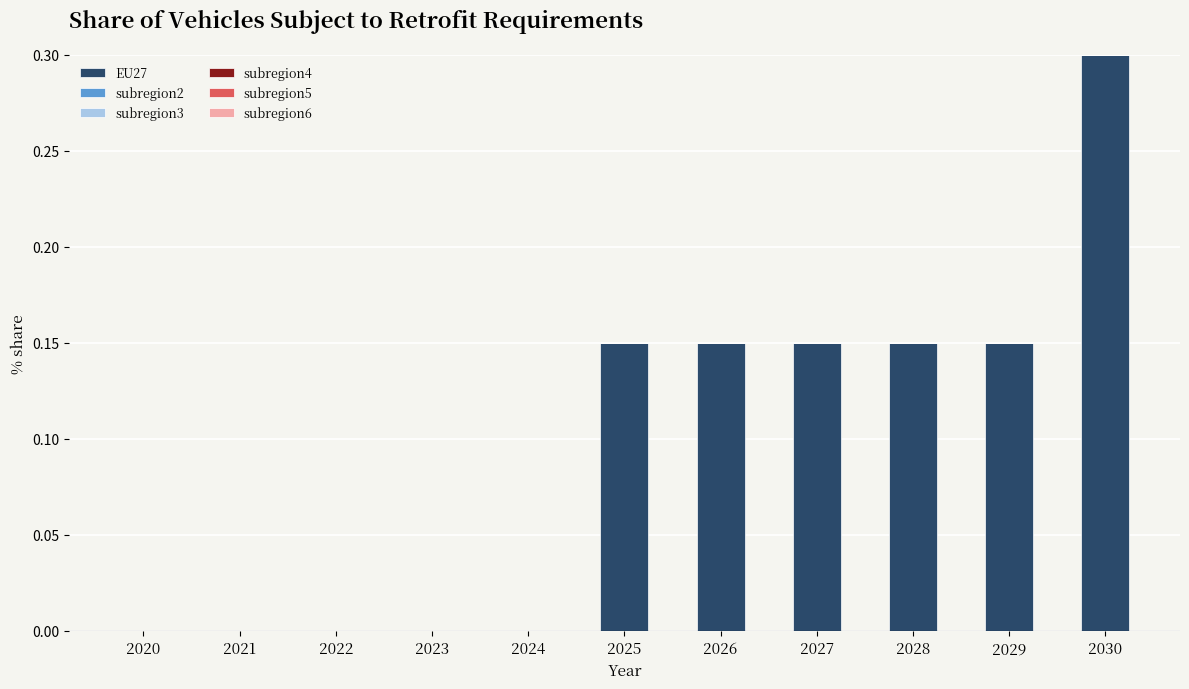

The chart shows a value of -0.1 at 2022. True or false?

False